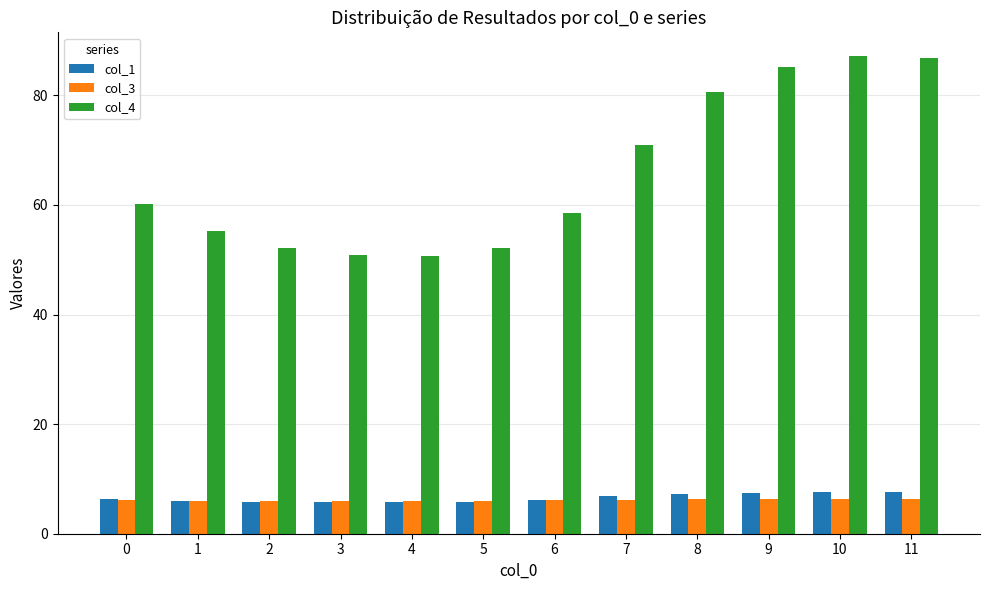

Which series has the widest spread of values?

col_4